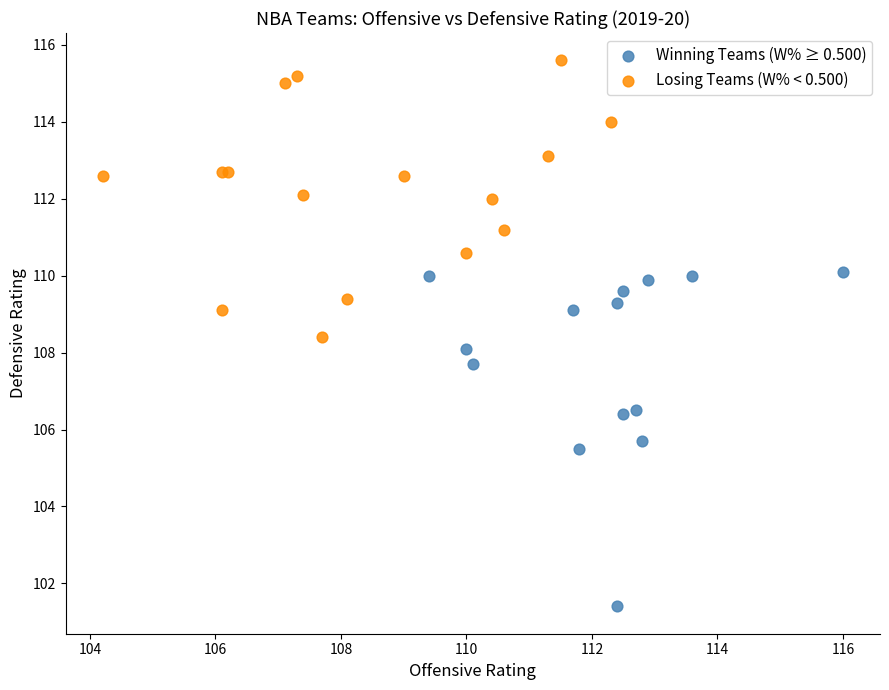

Which series contains the lowest Y value?

Winning Teams (W% ≥ 0.500)